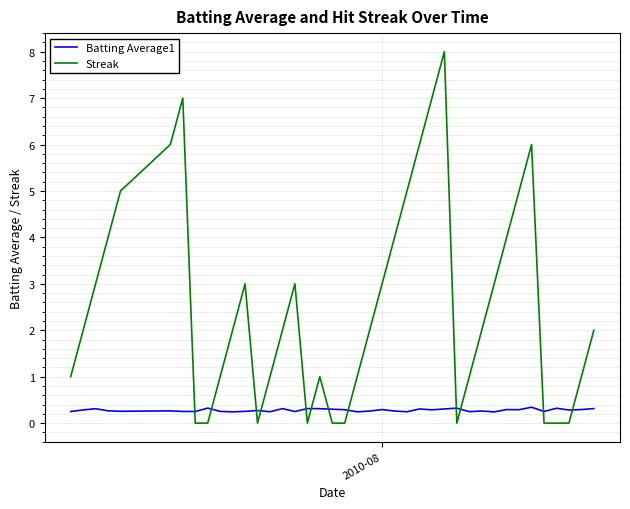

Which series has the widest spread of values?

Streak